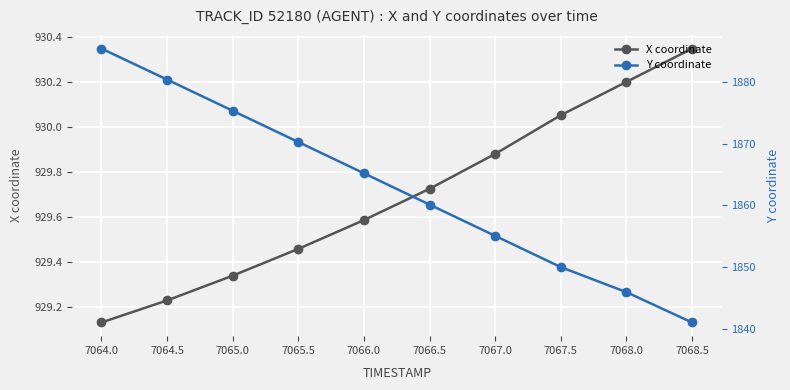

The value of X coordinate at 7064.0 is 495.9. True or false?

False